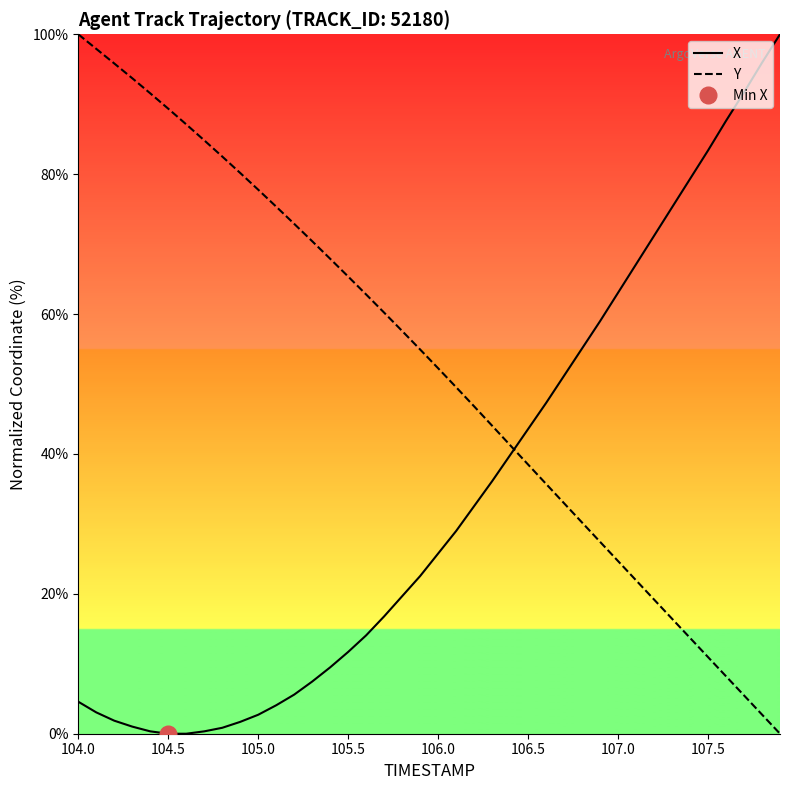

What is the maximum value for X?

100.0